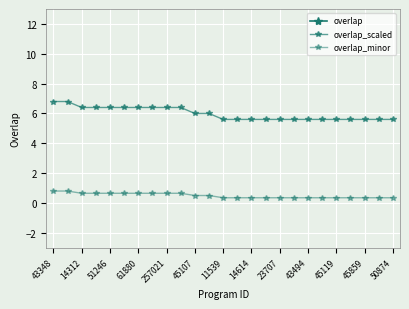

What is the label of the 22nd point from the right?

61880